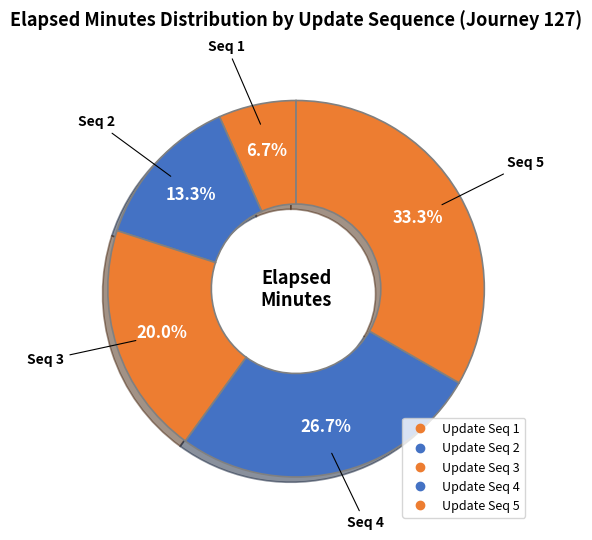

Count the number of slices in the pie.

5